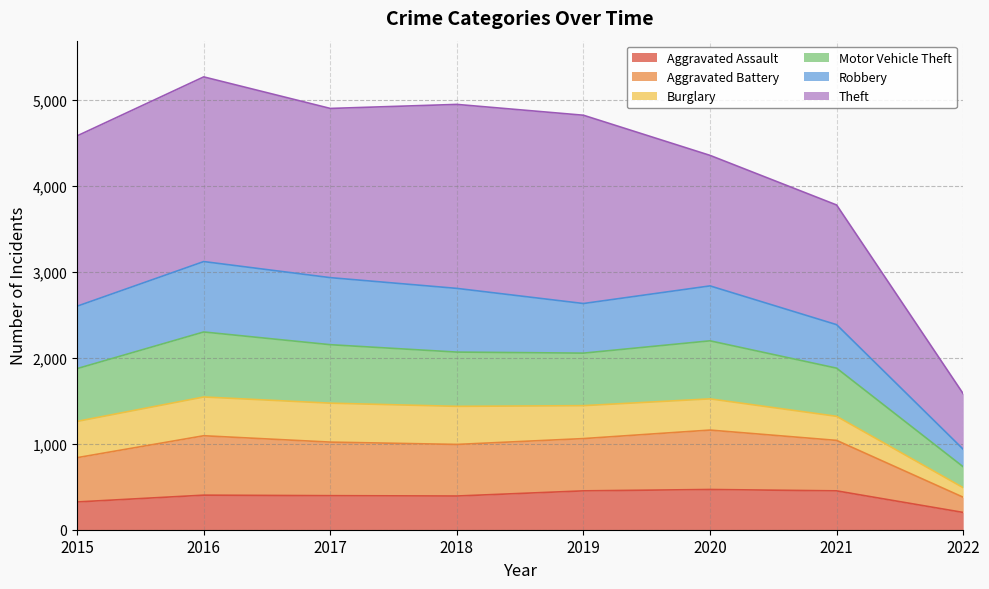

At how many categories does at least one series exceed 1057?

7